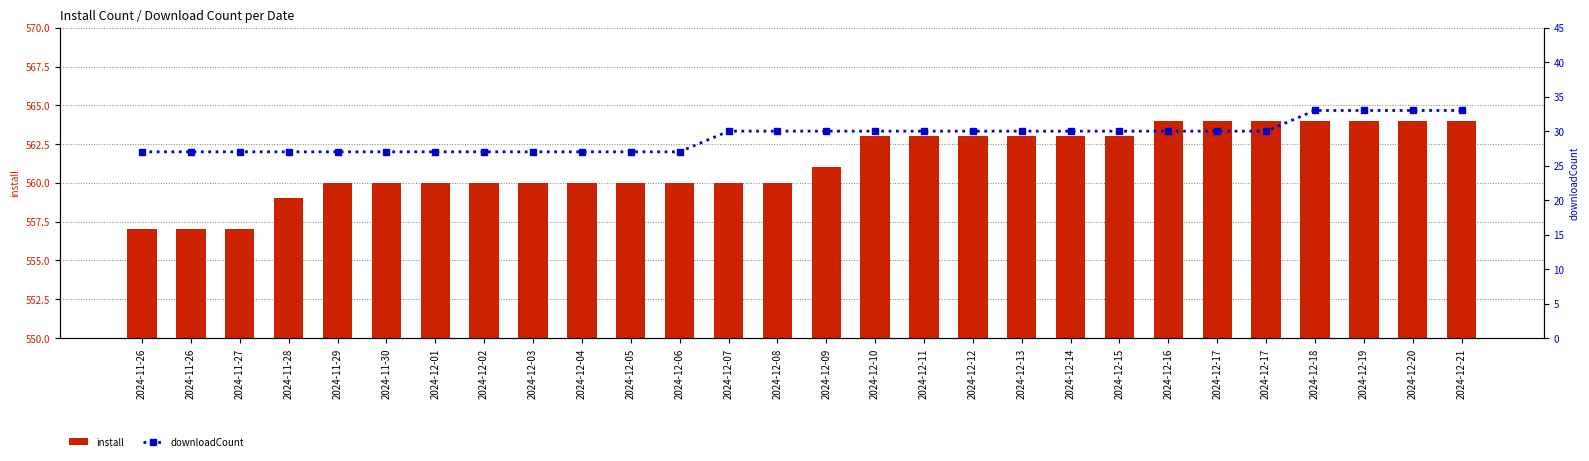

At which label does install first exceed 561?

2024-12-10